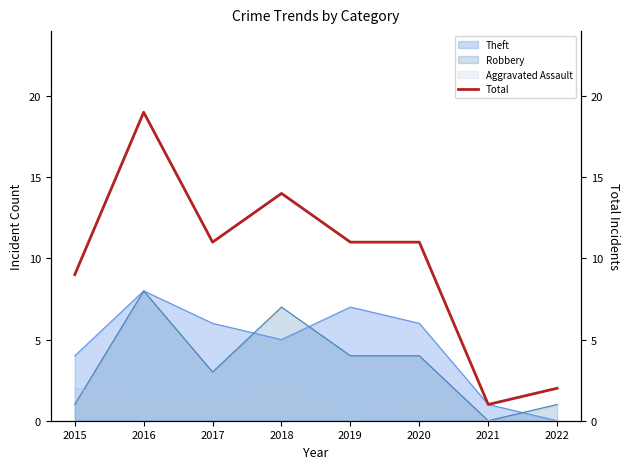

Rank the categories by value from highest to lowest.

2016, 2018, 2017, 2019, 2020, 2015, 2022, 2021